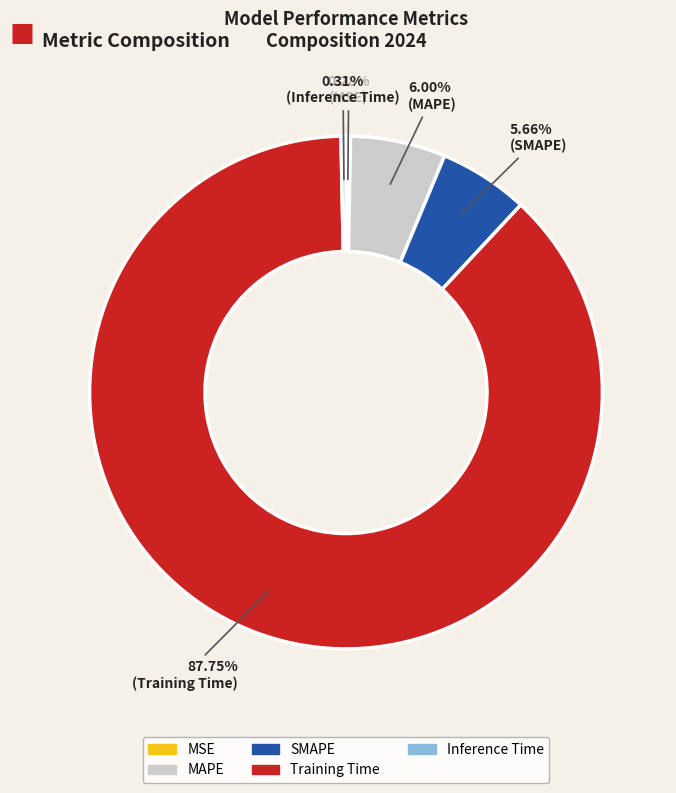

True or false: MSE accounts for 0% of the total.

True